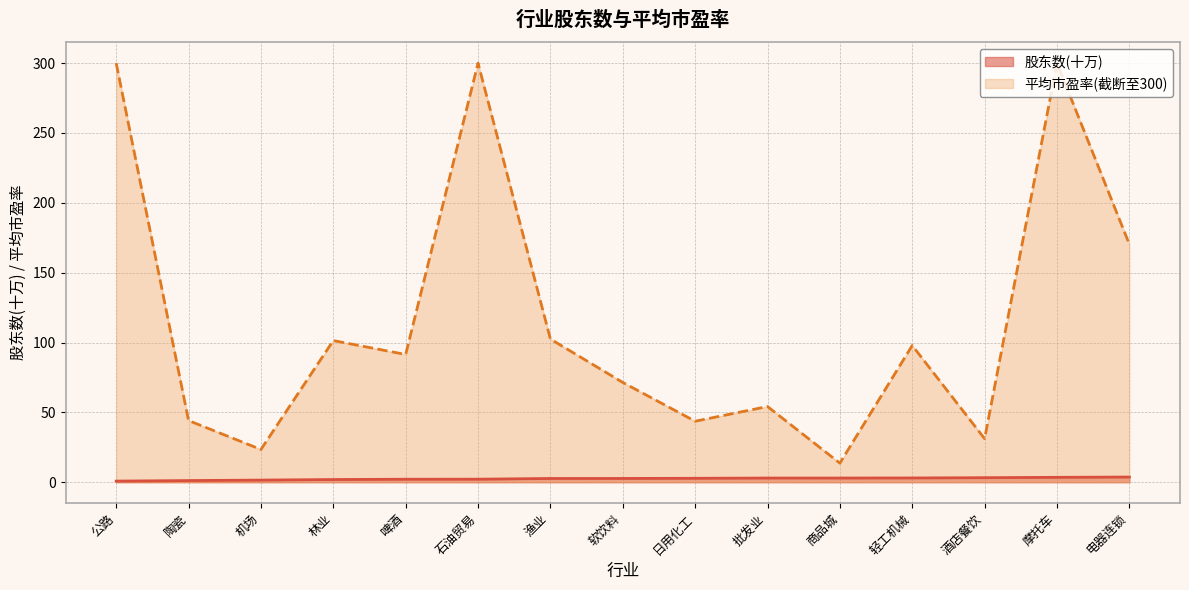

Reading left to right, transcribe all the data shown in this chart.

公路=0.8	陶瓷=1.2	机场=1.5	林业=1.9	啤酒=2.1	石油贸易=2.2	渔业=2.7	软饮料=2.7	日用化工=2.8	批发业=3.0	商品城=3.0	轻工机械=3.1	酒店餐饮=3.2	摩托车=3.5	电器连锁=3.7